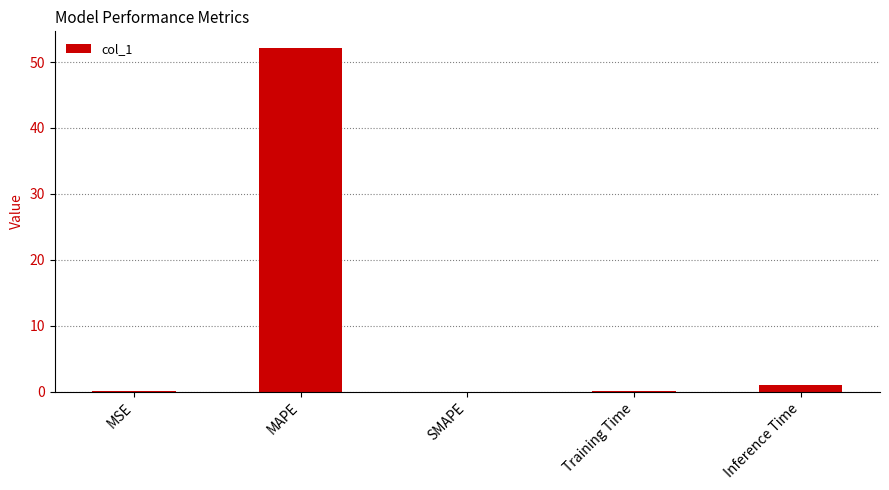

Which label corresponds to the largest value in the chart?

MAPE